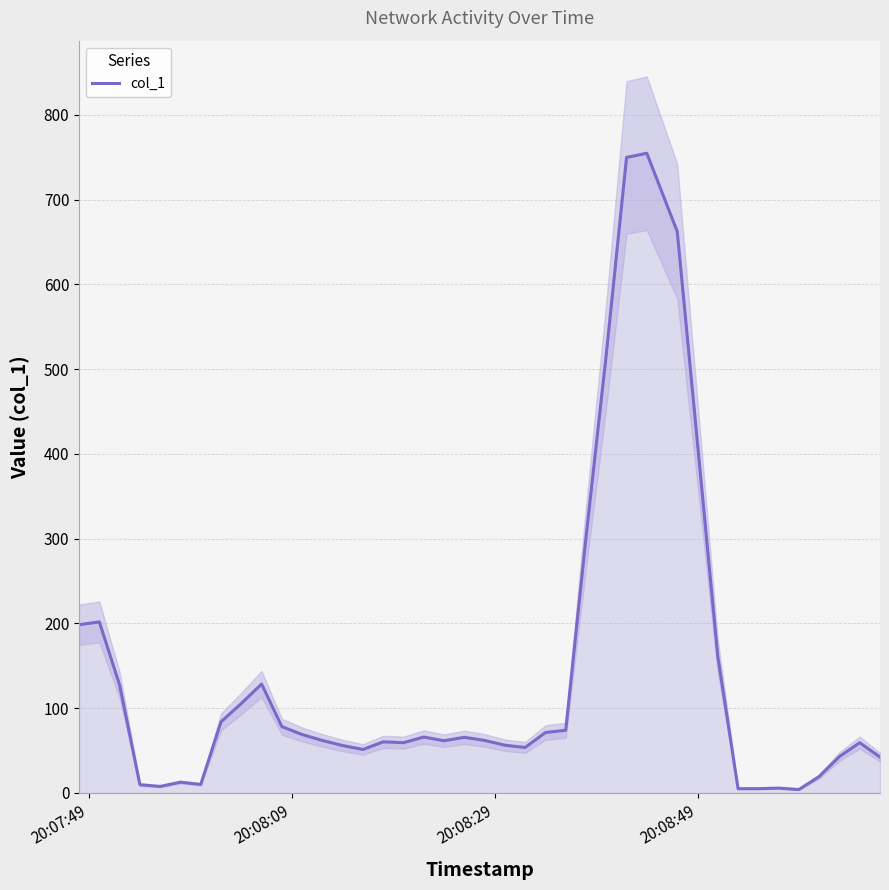

Does the chart have visible grid lines?

Yes